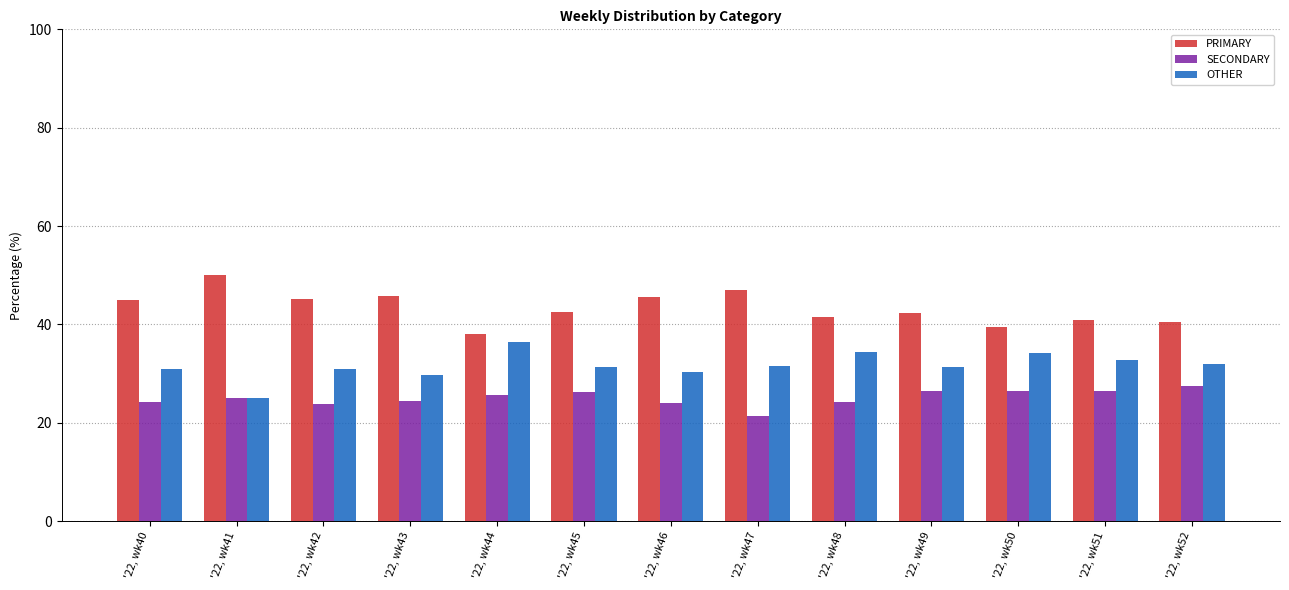

Between '22, wk43 and '22, wk50, which series saw the biggest shift?

PRIMARY